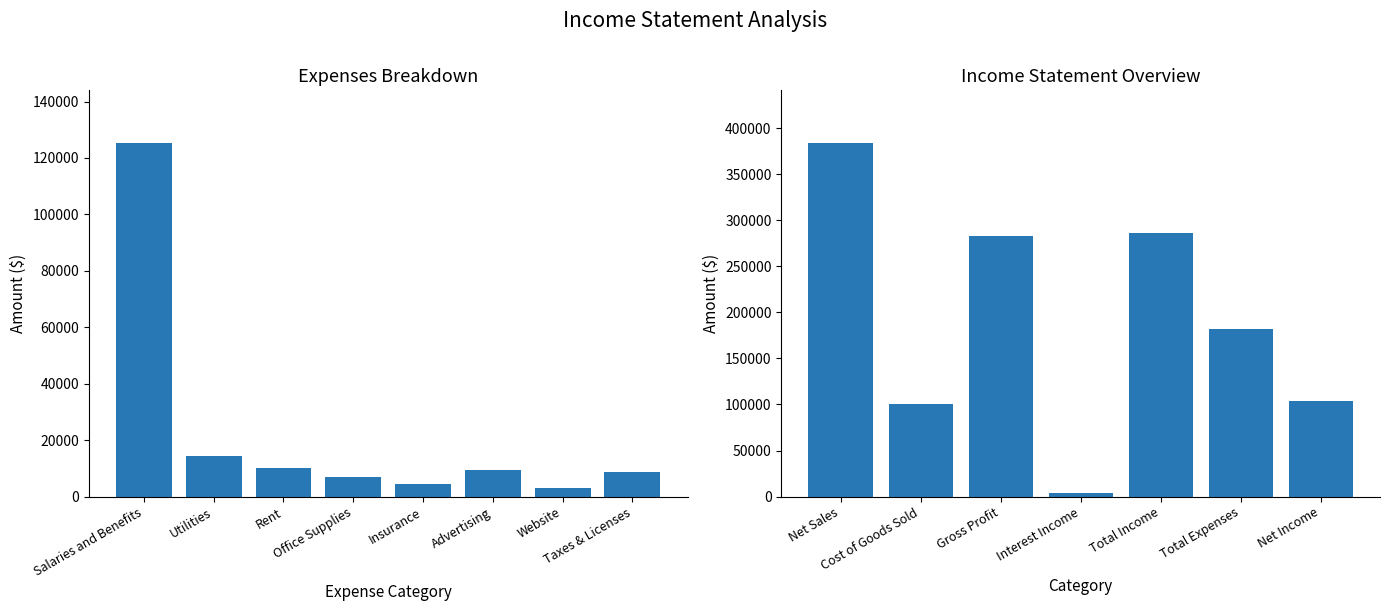

What is the sum of all values?

182000